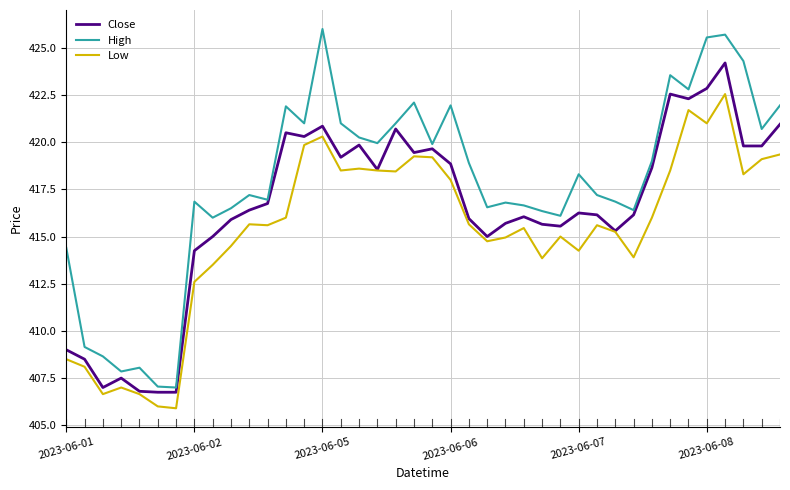

Which series has the widest spread of values?

High